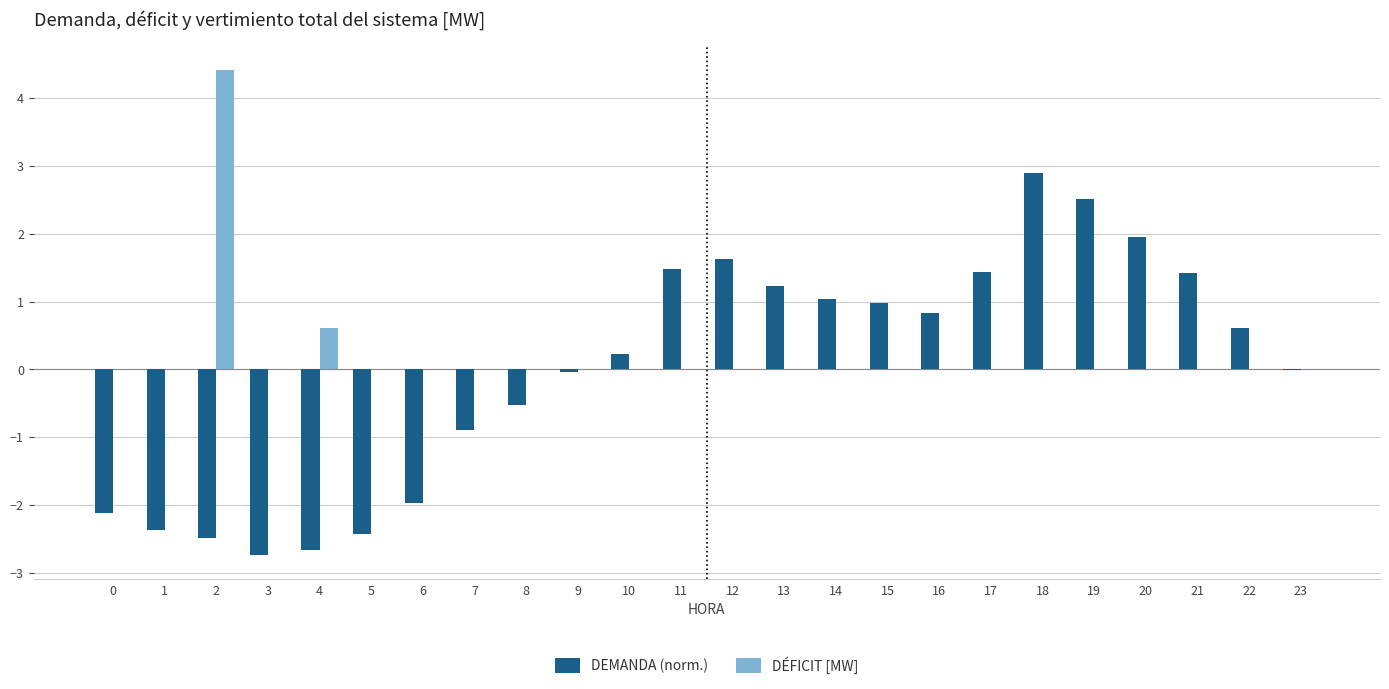

What is the sum of all DÉFICIT [MW] values?

5.0